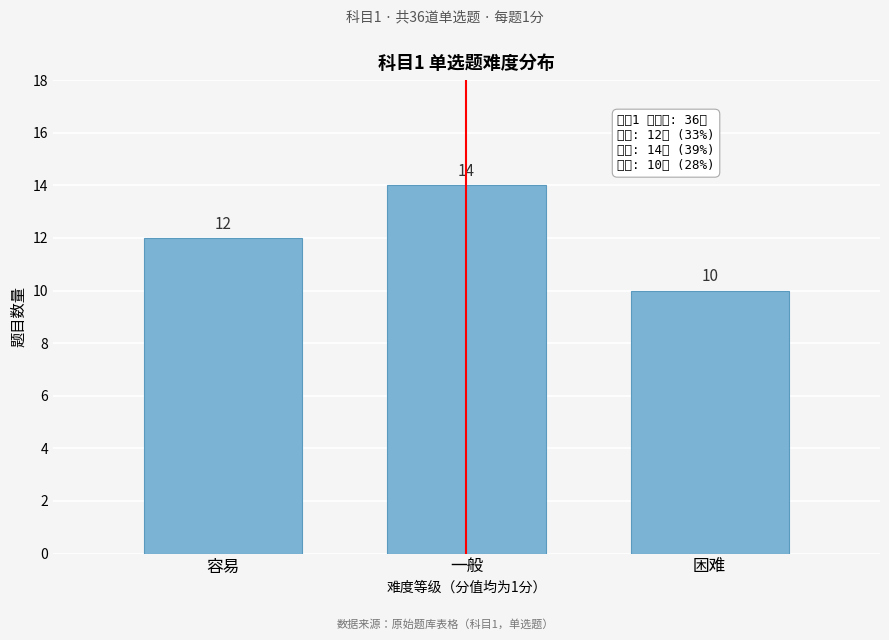

Reading left to right, what are all the values shown in this chart?

12	14	10